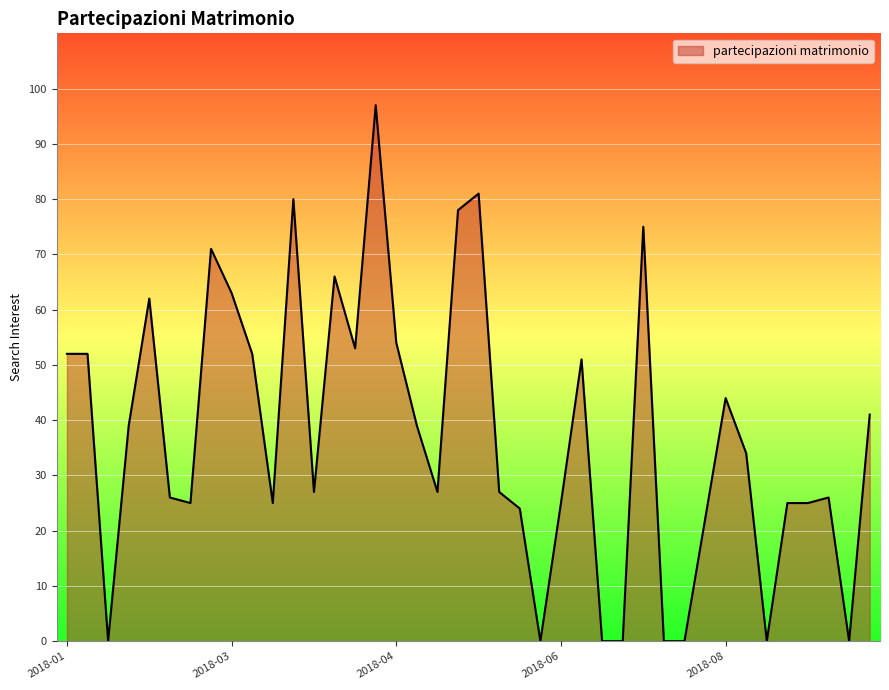

How many lines are shown in the chart?

1